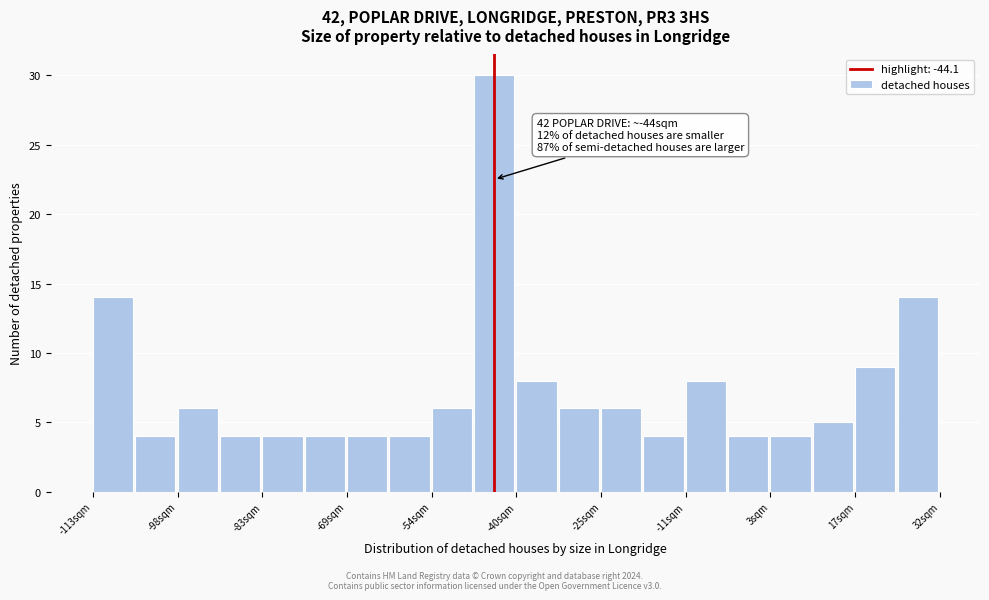

Read against the x-axis, roughly where is the centre of the tallest bar?

-44